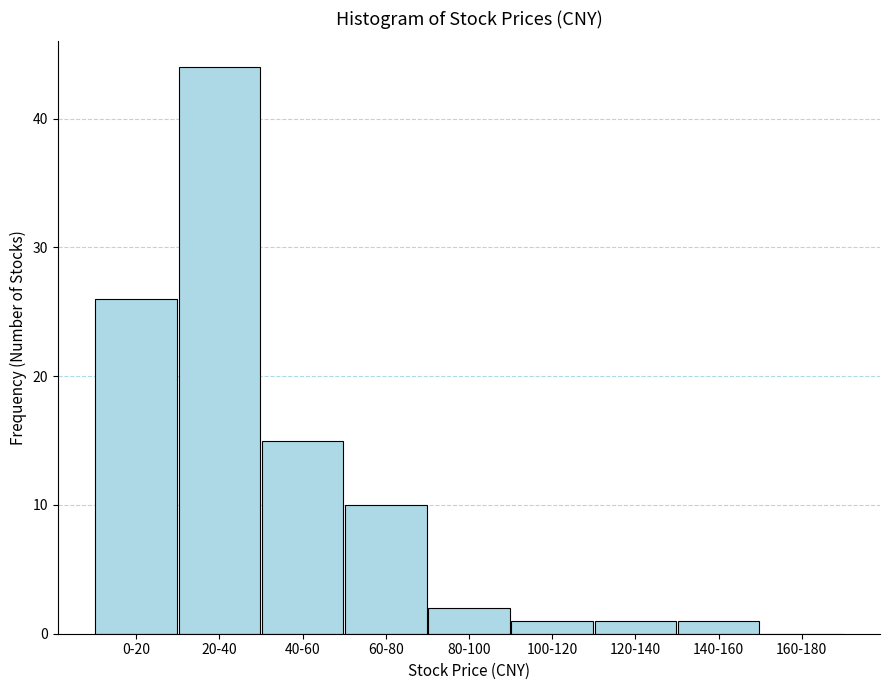

Reading left to right, what are all the values shown in this chart?

0-20=26	20-40=44	40-60=15	60-80=10	80-100=2	100-120=1	120-140=1	140-160=1	160-180=0